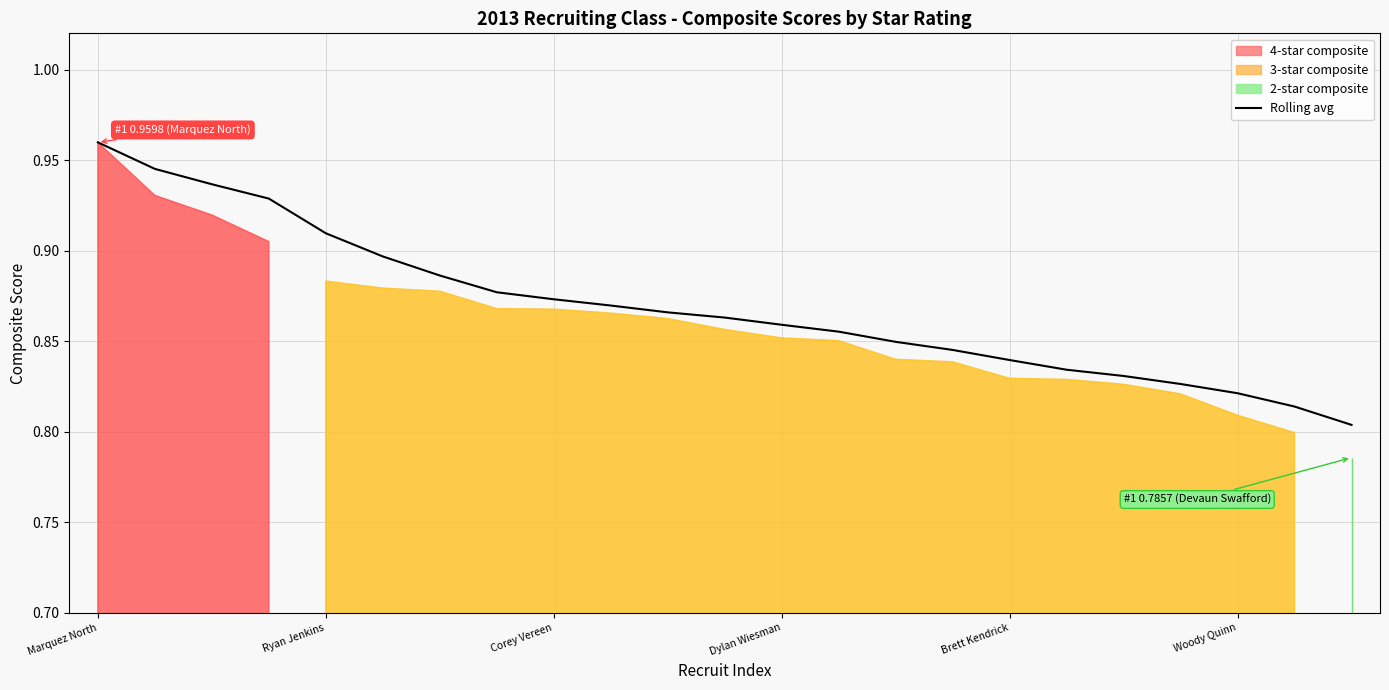

The Rolling avg series shows 1.4 at Brett Kendrick. True or false?

False